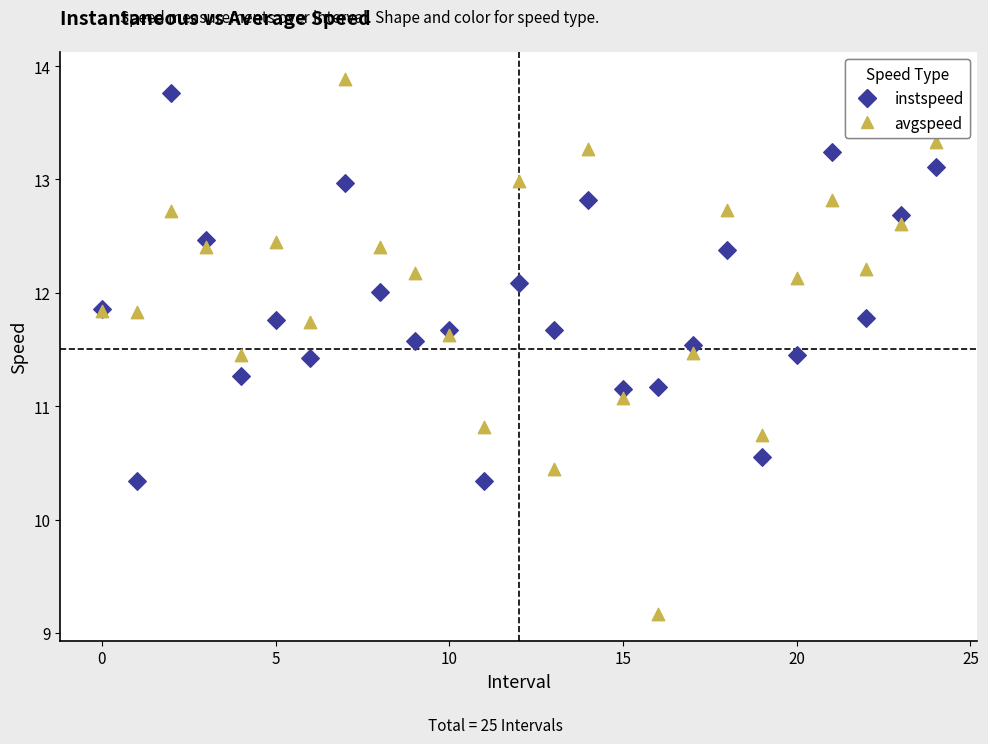

Which series has the largest Y range (max minus min)?

avgspeed